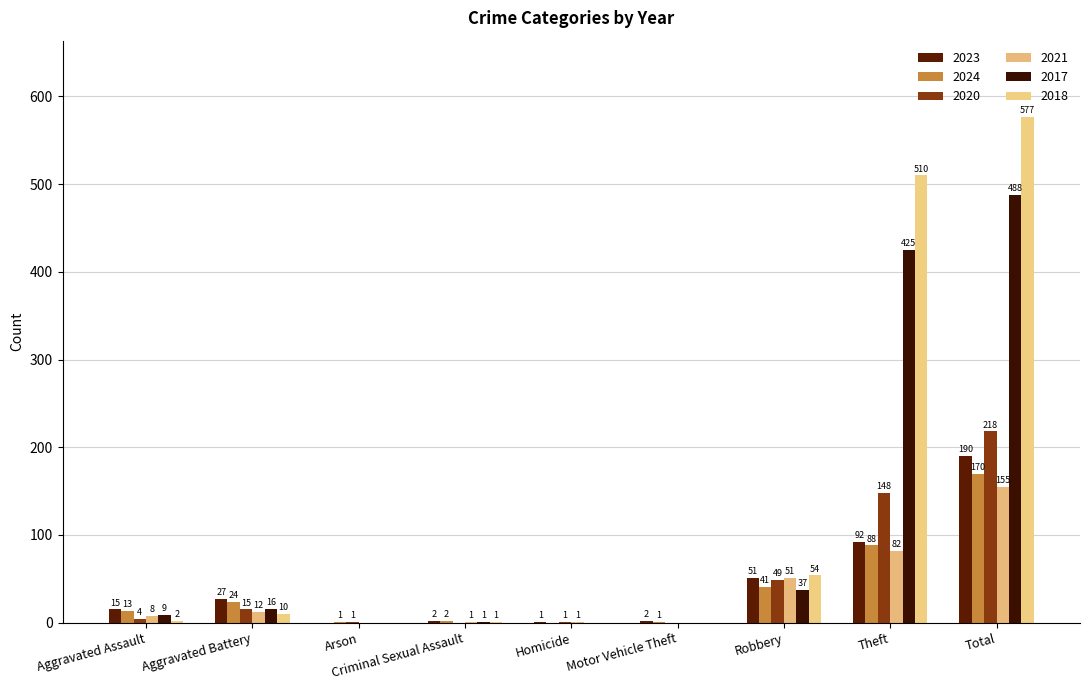

Which series changed the most between Motor Vehicle Theft and Robbery?

2018